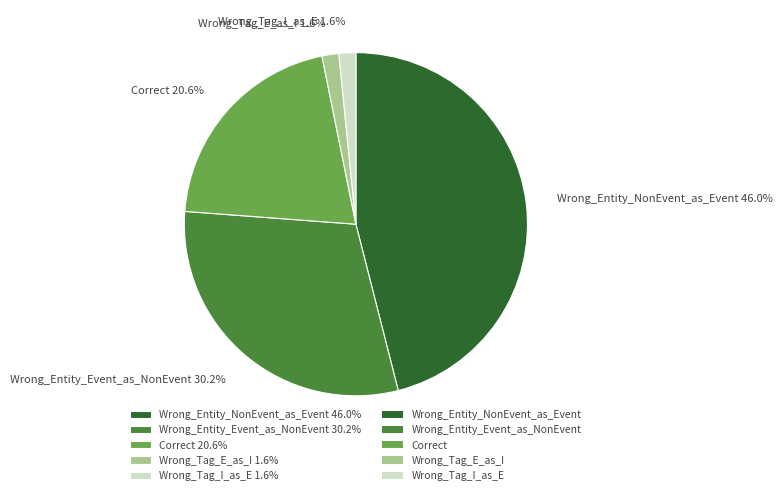

To the nearest percent, what is the difference between the Wrong_Entity_Event_as_NonEvent and Wrong_Tag_I_as_E slice percentages?

29%